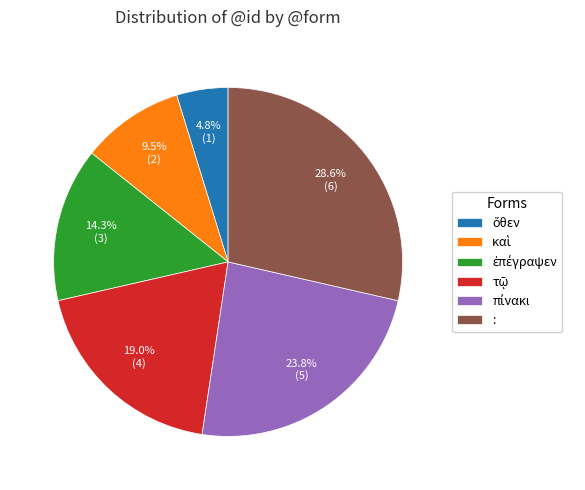

Which category has the biggest portion of the pie?

: